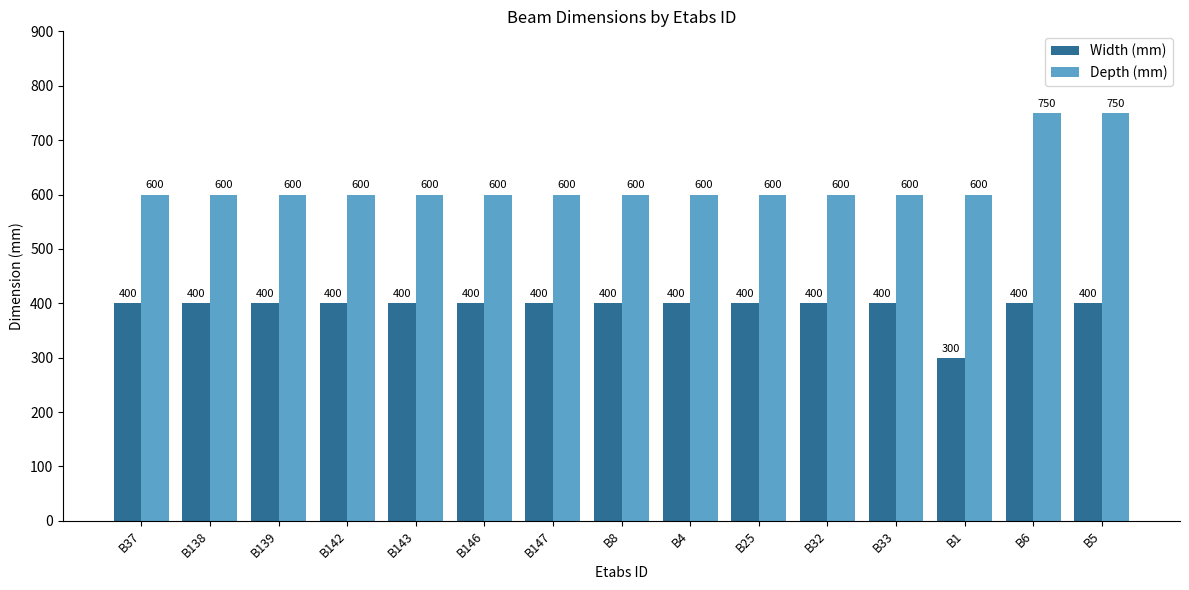

Reading right to left, transcribe all the data shown in this chart.

Width (mm): B5=400	B6=400	B1=300	B33=400	B32=400	B25=400	B4=400	B8=400	B147=400	B146=400	B143=400	B142=400	B139=400	B138=400	B37=400
Depth (mm): B5=750	B6=750	B1=600	B33=600	B32=600	B25=600	B4=600	B8=600	B147=600	B146=600	B143=600	B142=600	B139=600	B138=600	B37=600